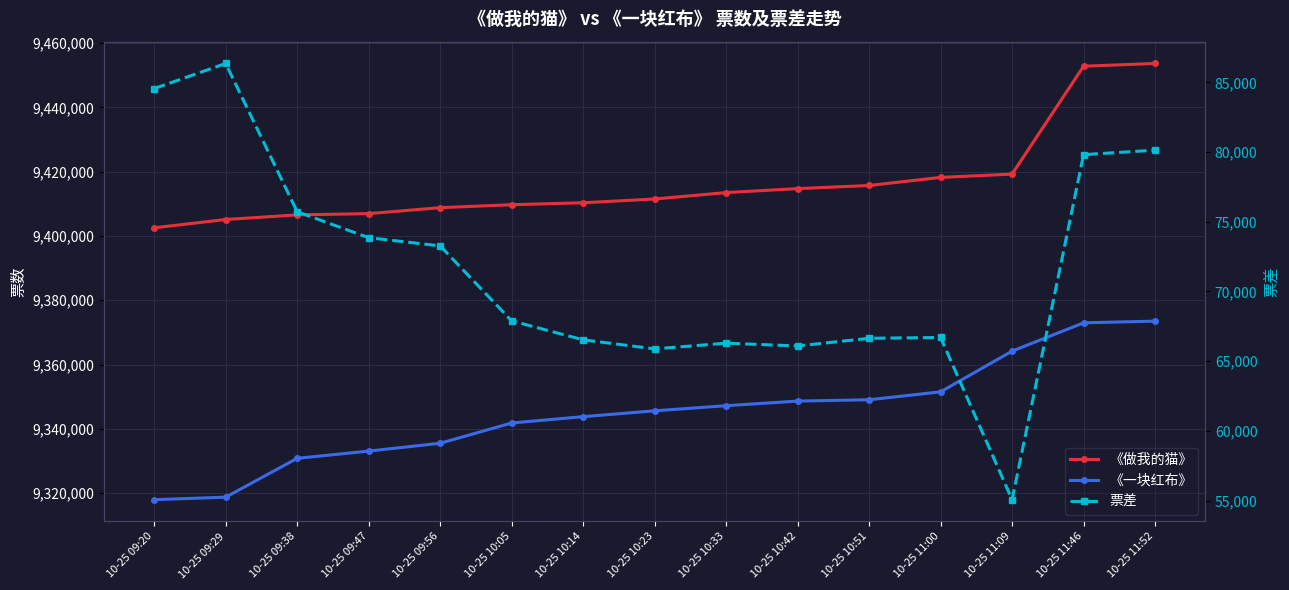

At 10-25 09:47, list the series in order from smallest to largest.

票差, 《一块红布》, 《做我的猫》